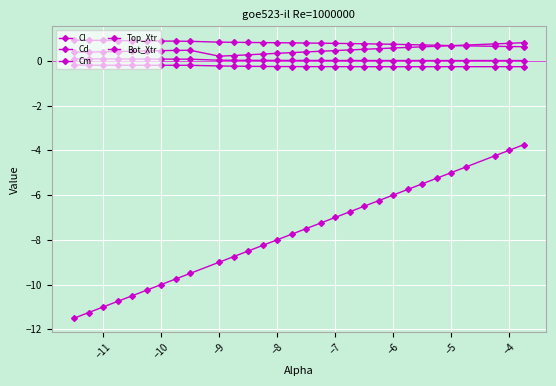

What is the minimum value for Cl?

-11.5